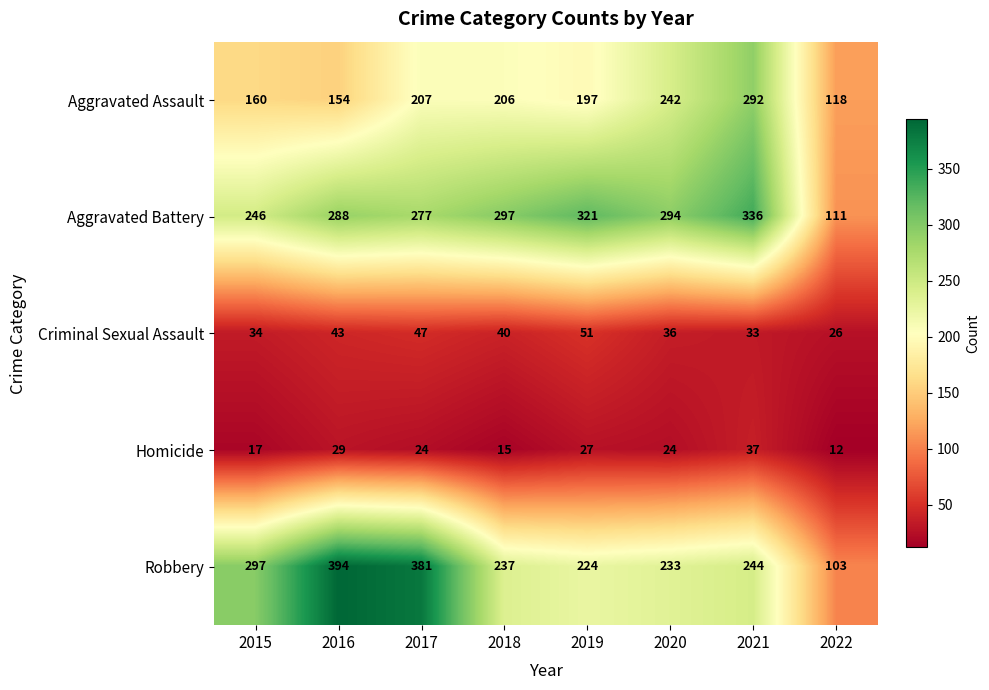

Is it true that Robbery equals 394 at 2016?

True